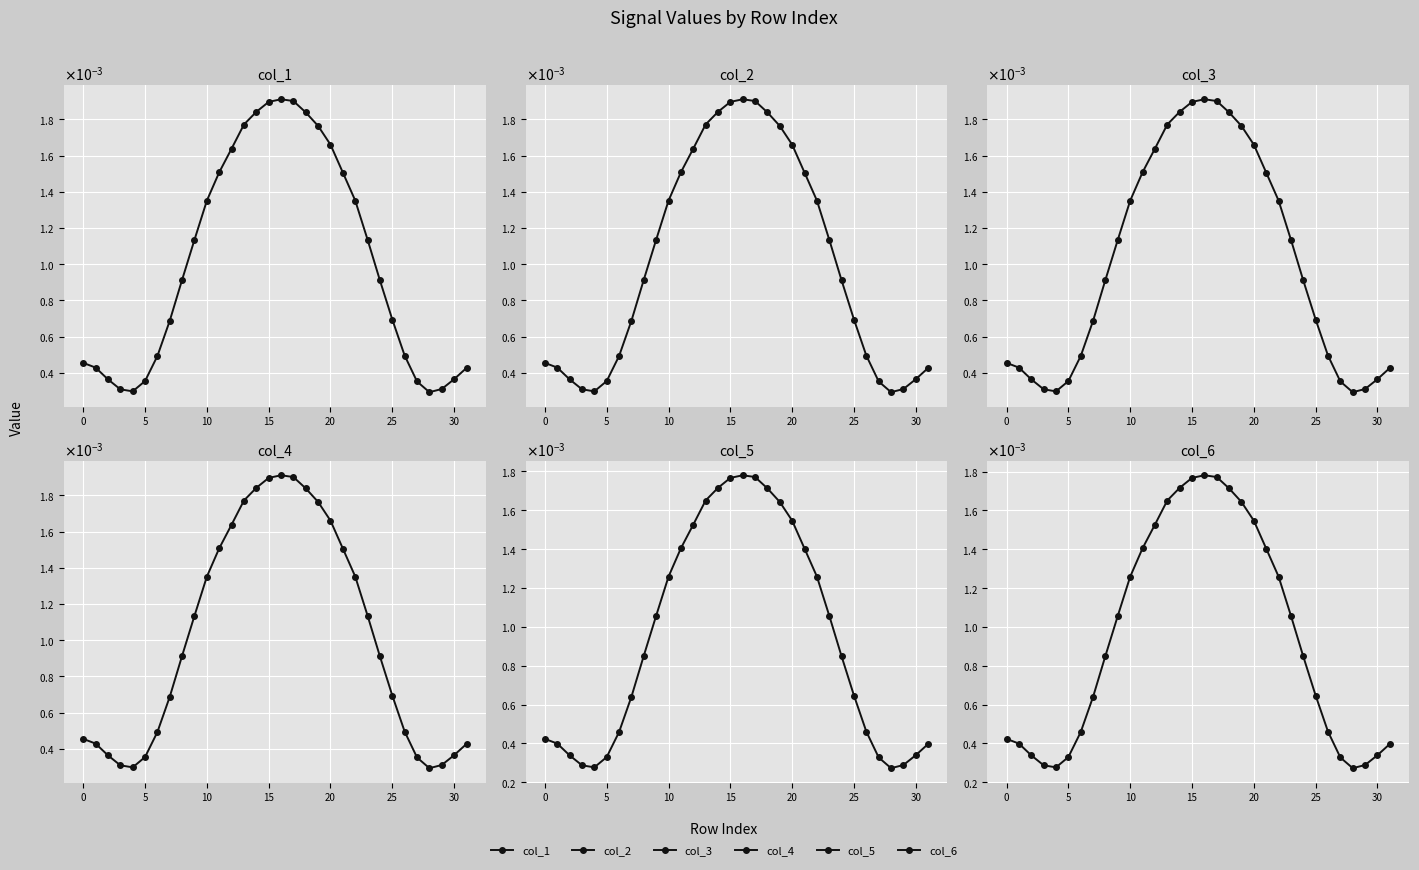

True or false: col_1 and col_4 cross at least once.

False